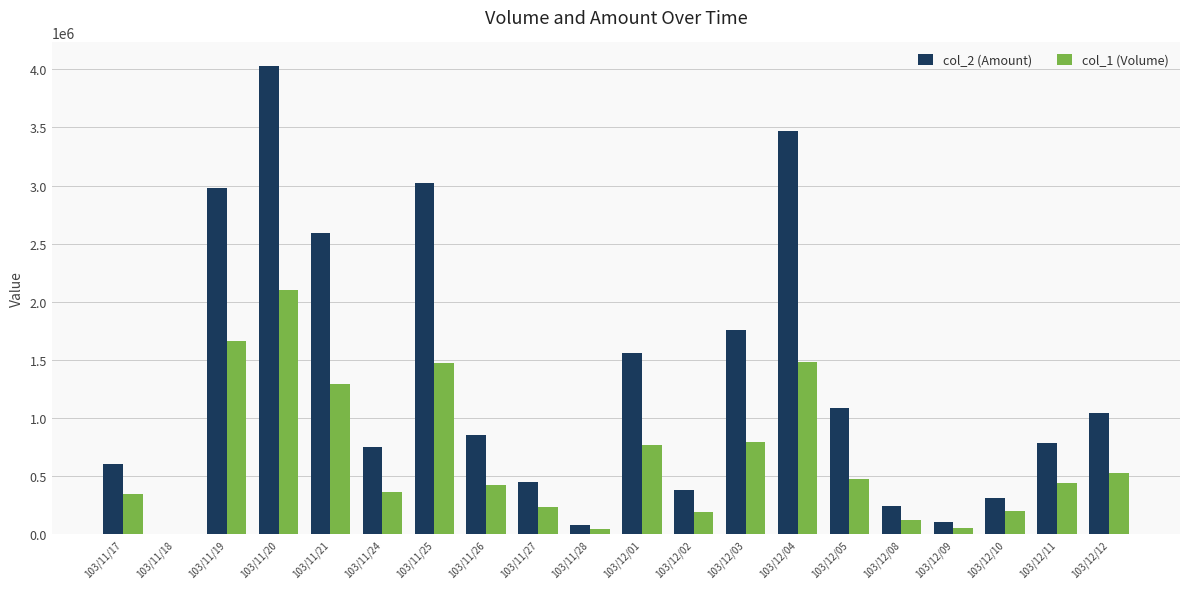

Are the bars horizontal?

No